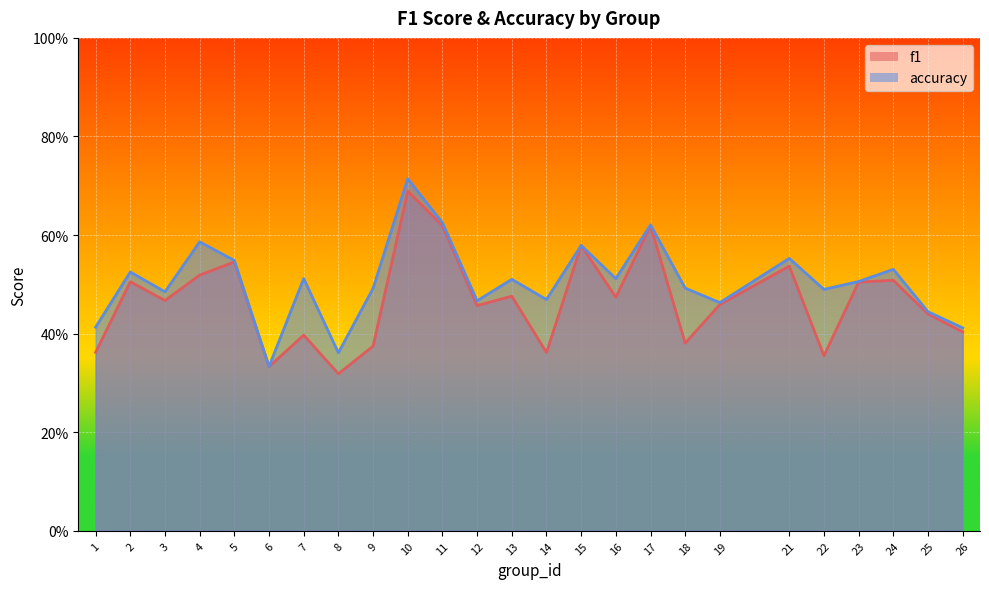

What is the sum of all f1 values?

11.7